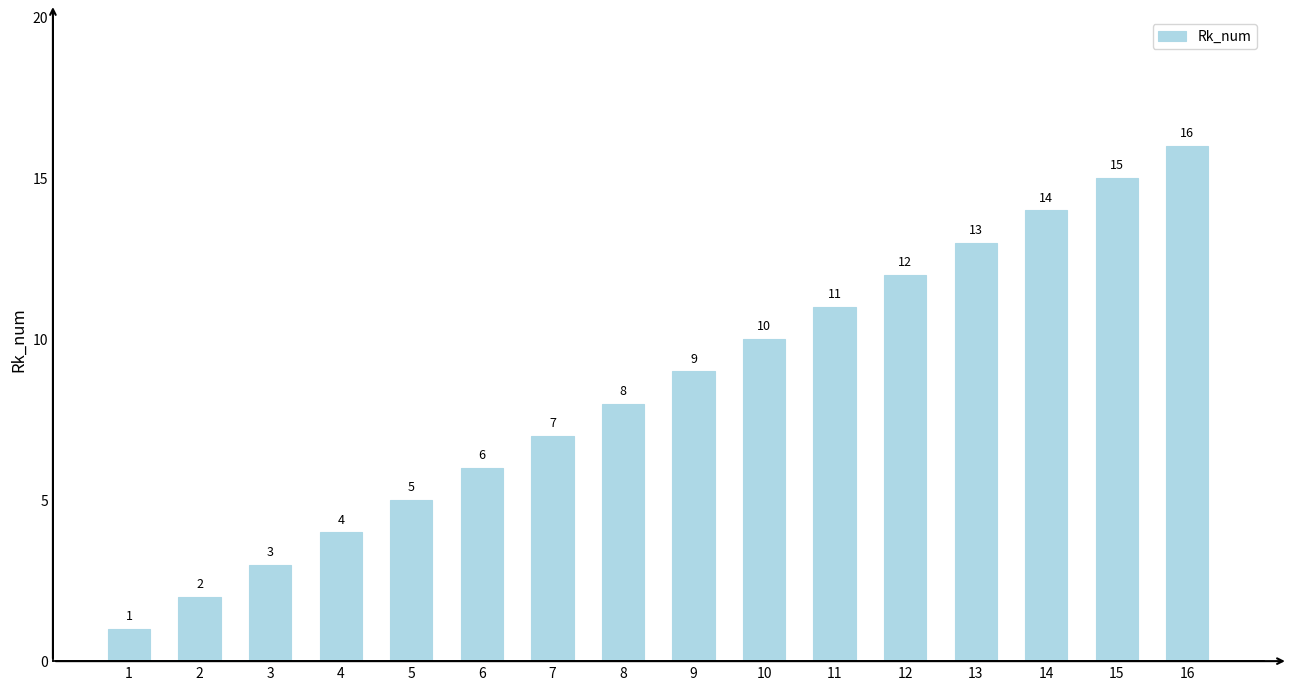

What is the sum of the values at 7 and 10?

17